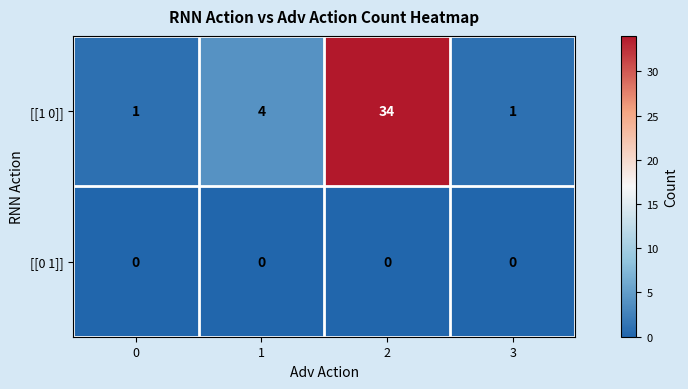

What value does the [[1 0]] series have at 2, to the nearest 5?

35